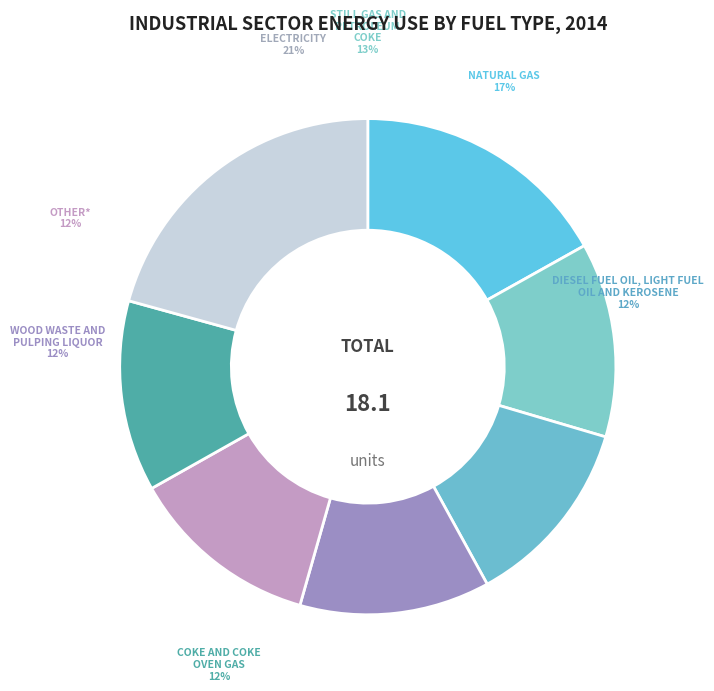

Does any single category account for the majority?

No